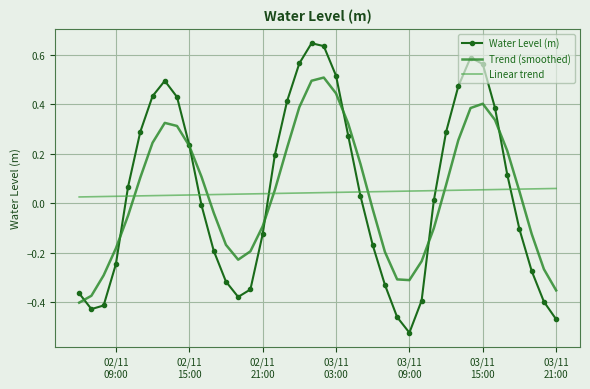

Which series has the largest range (max minus min)?

Water Level (m)